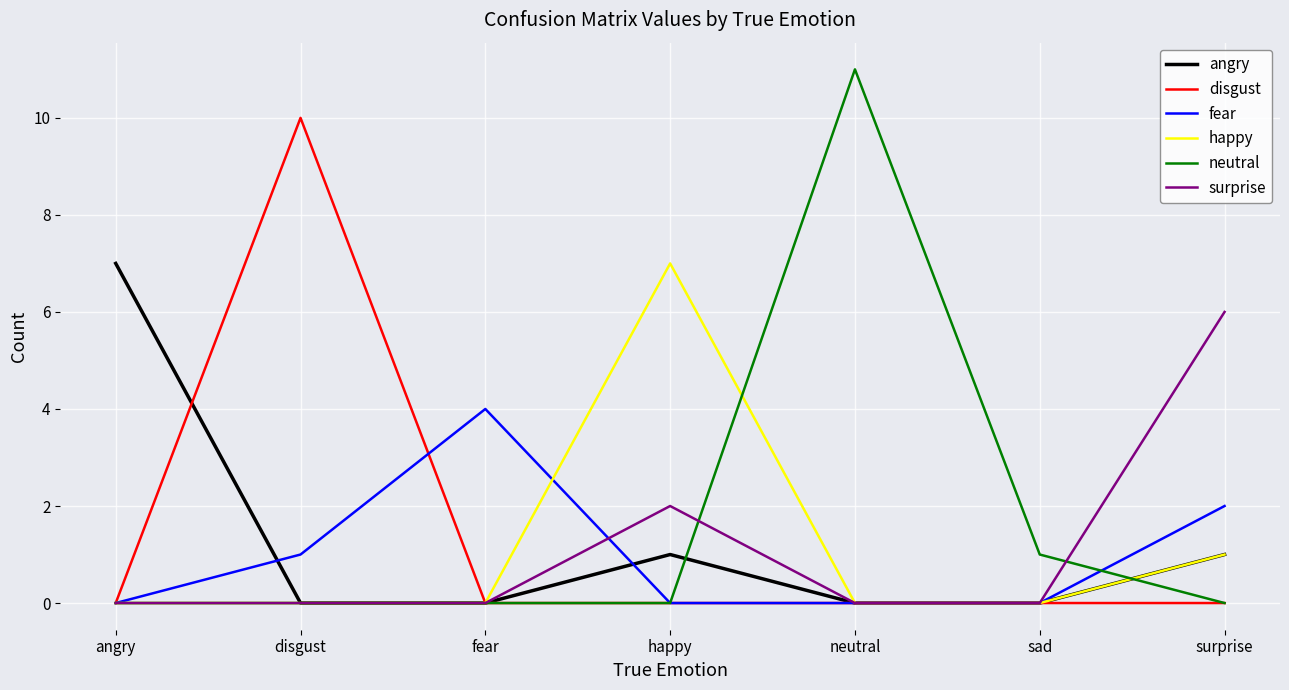

In disgust, how many points are higher than both neighbors (excluding endpoints)?

1